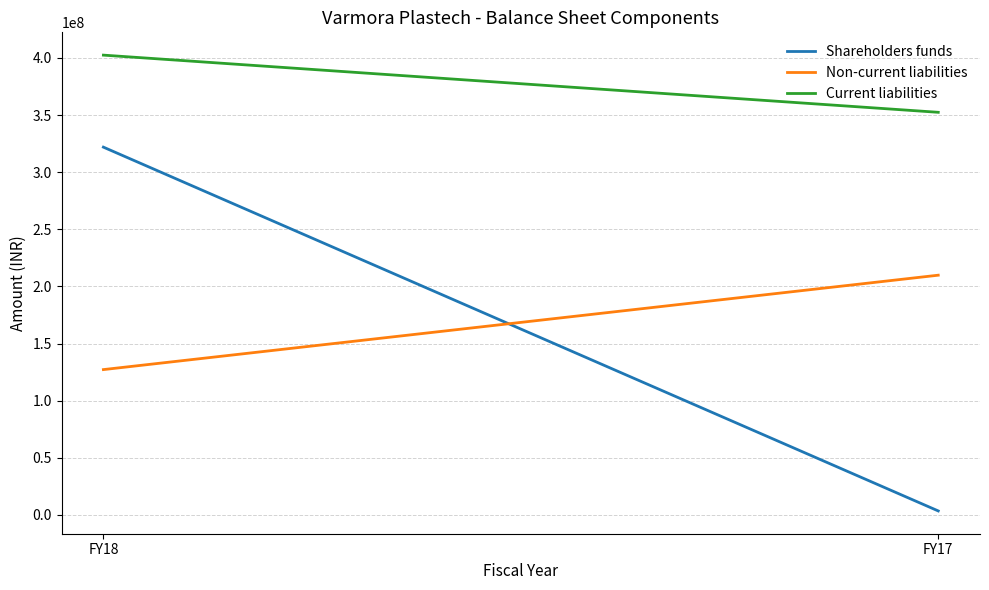

Which series has the widest spread of values?

Shareholders funds